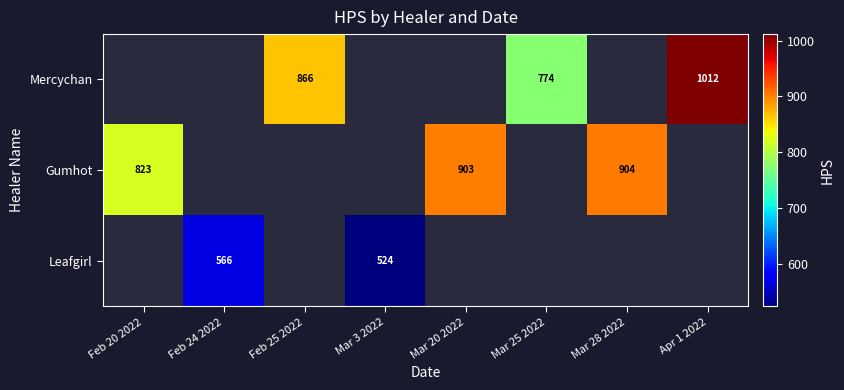

True or false: Gumhot has a value of 904 at Mar 28 2022.

True